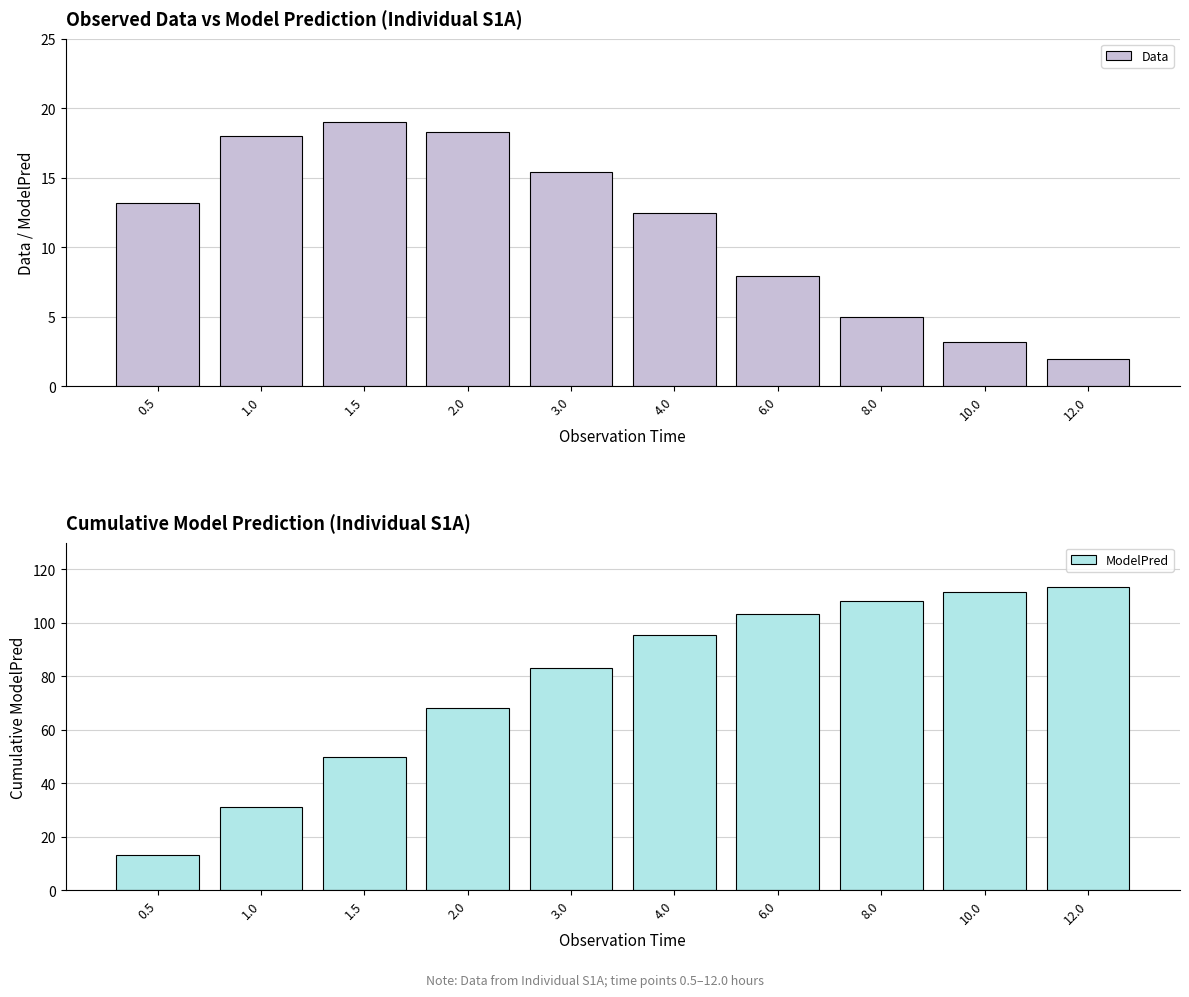

Is the value of ModelPred at 3.0 greater than the value of Data at 4.0?

Yes